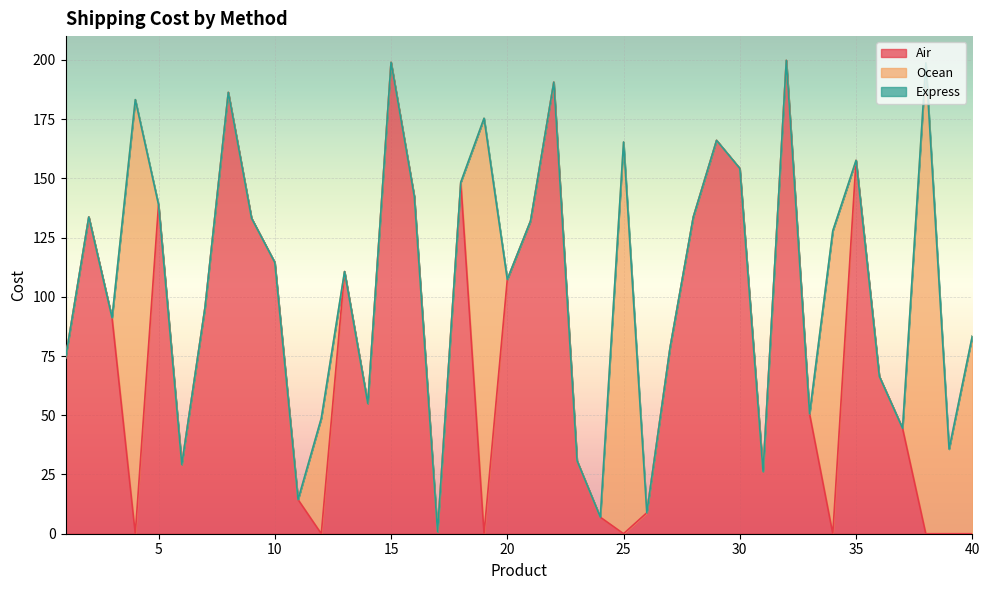

True or false: Air and Ocean intersect in this chart.

True